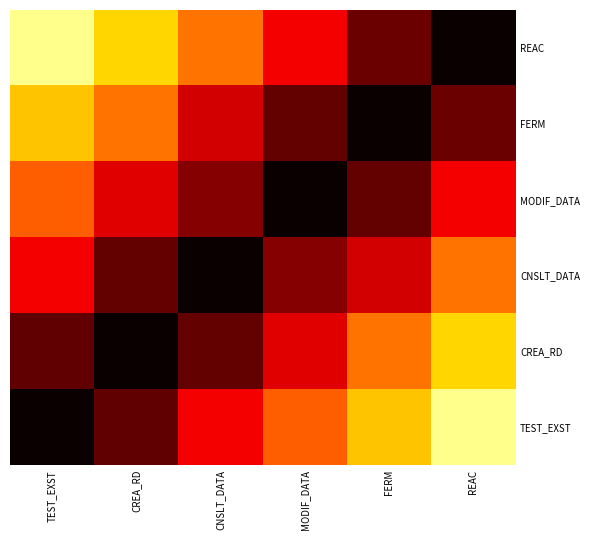

Reading left to right, what are all the values shown in this chart?

REAC: TEST_EXST=0.1	CREA_RD=0.3	CNSLT_DATA=0.5	MODIF_DATA=0.6	FERM=0.9	REAC=1.0
FERM: TEST_EXST=0.3	CREA_RD=0.5	CNSLT_DATA=0.7	MODIF_DATA=0.9	FERM=1.0	REAC=0.9
MODIF_DATA: TEST_EXST=0.5	CREA_RD=0.7	CNSLT_DATA=0.8	MODIF_DATA=1.0	FERM=0.9	REAC=0.6
CNSLT_DATA: TEST_EXST=0.7	CREA_RD=0.9	CNSLT_DATA=1.0	MODIF_DATA=0.8	FERM=0.7	REAC=0.5
CREA_RD: TEST_EXST=0.9	CREA_RD=1.0	CNSLT_DATA=0.9	MODIF_DATA=0.7	FERM=0.5	REAC=0.3
TEST_EXST: TEST_EXST=1.0	CREA_RD=0.9	CNSLT_DATA=0.7	MODIF_DATA=0.5	FERM=0.3	REAC=0.1